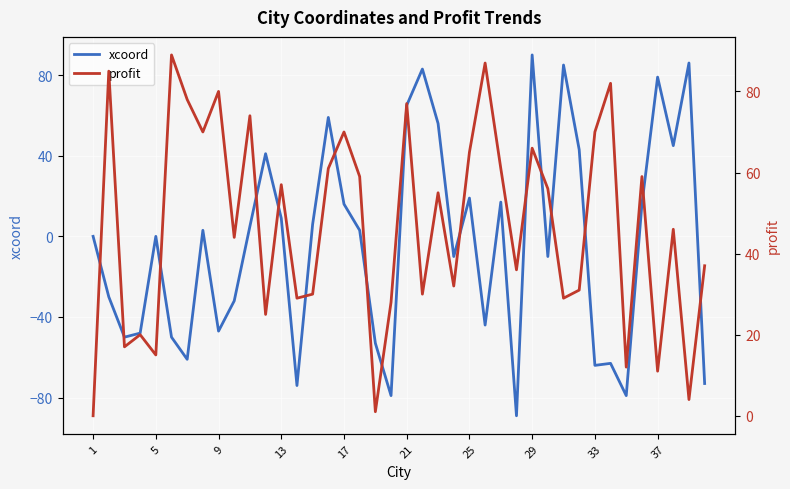

List the series in order of their peak value, highest first.

xcoord, profit